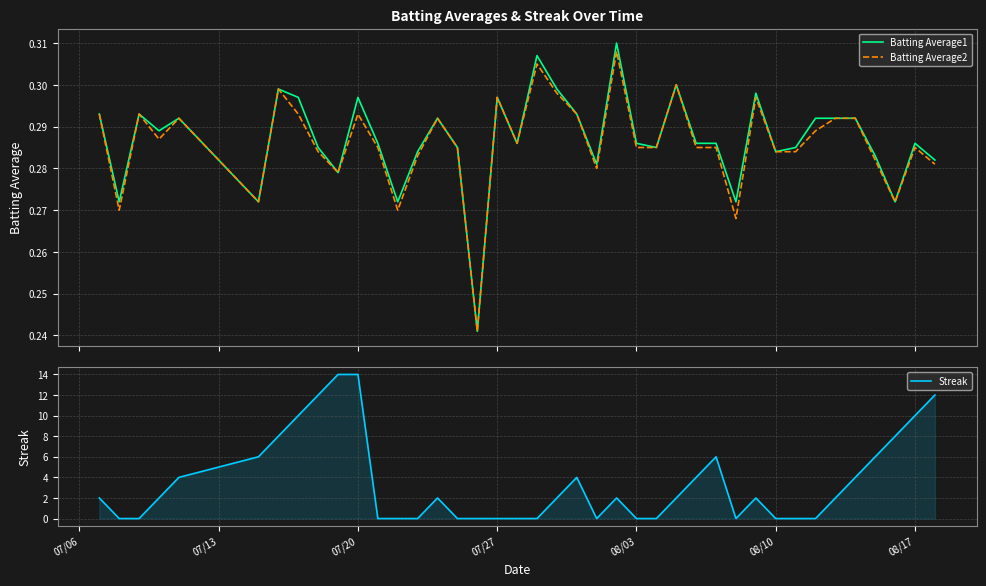

What is the maximum value for Streak?

14